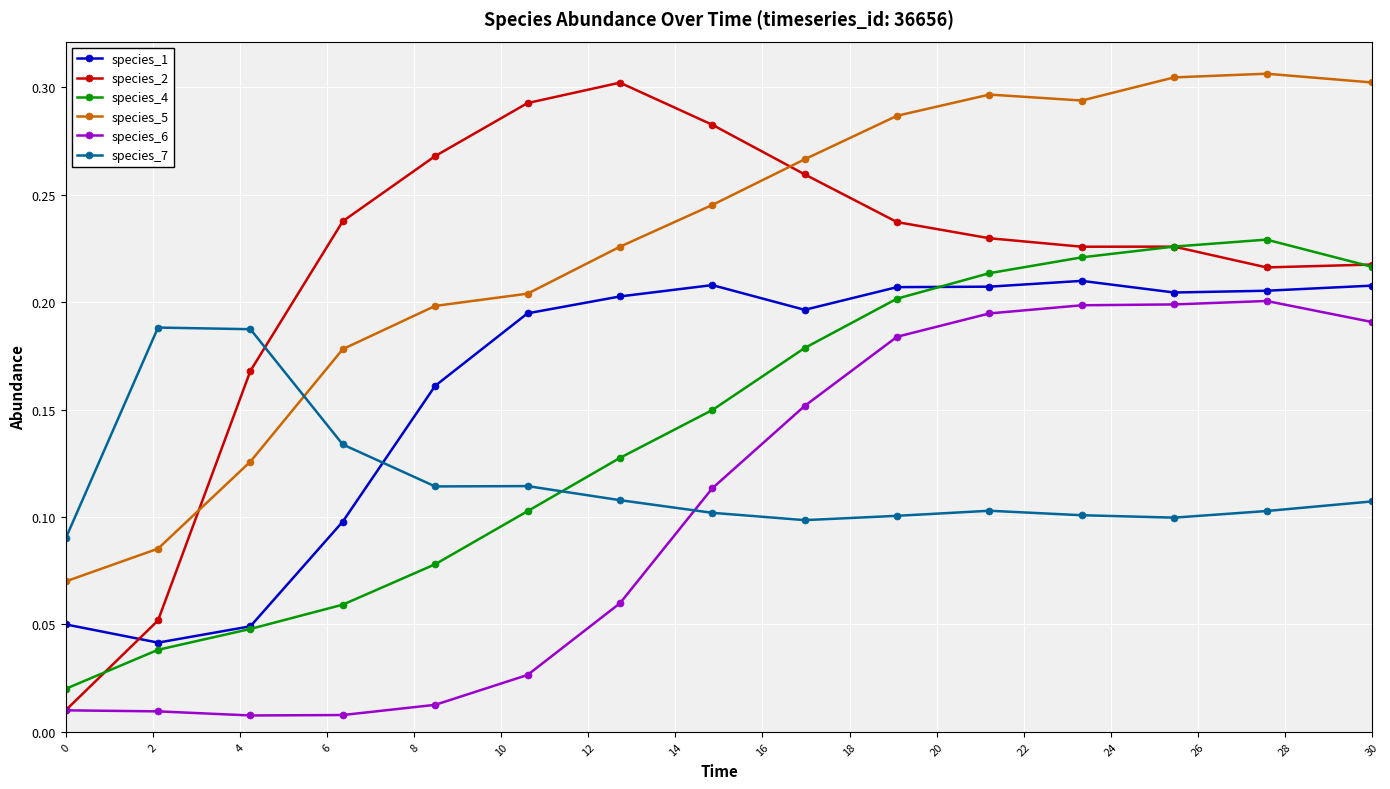

Which series has the widest spread of values?

species_2